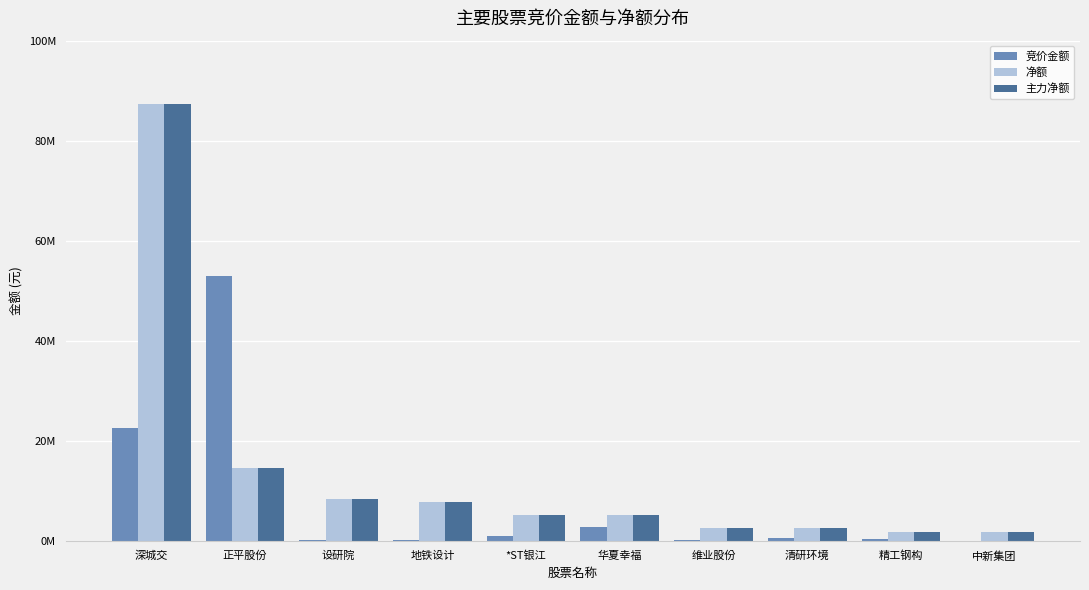

What is the difference between the second highest and minimum values in the 净额 series?

12797550